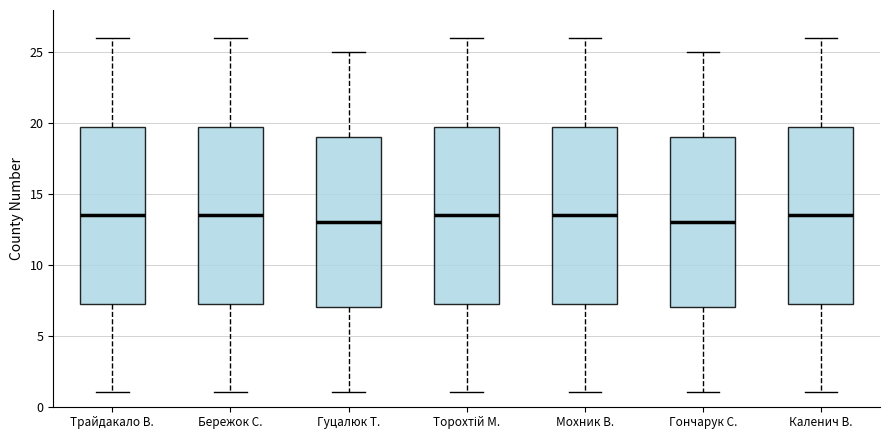

Reading left to right, transcribe this box plot: for each box, give where its median line is, the range the box spans, and where its two whiskers end, as read against the y-axis. The values are not printed on the chart, so give them approximately, as read against the axis.

Трайдакало В.: median 13.5, box 7.5 to 20.0, whiskers 1.0 to 26.0
Бережок С.: median 13.5, box 7.5 to 20.0, whiskers 1.0 to 26.0
Гуцалюк Т.: median 13.0, box 7.0 to 19.0, whiskers 1.0 to 25.0
Торохтій М.: median 13.5, box 7.5 to 20.0, whiskers 1.0 to 26.0
Мохник В.: median 13.5, box 7.5 to 20.0, whiskers 1.0 to 26.0
Гончарук С.: median 13.0, box 7.0 to 19.0, whiskers 1.0 to 25.0
Каленич В.: median 13.5, box 7.5 to 20.0, whiskers 1.0 to 26.0